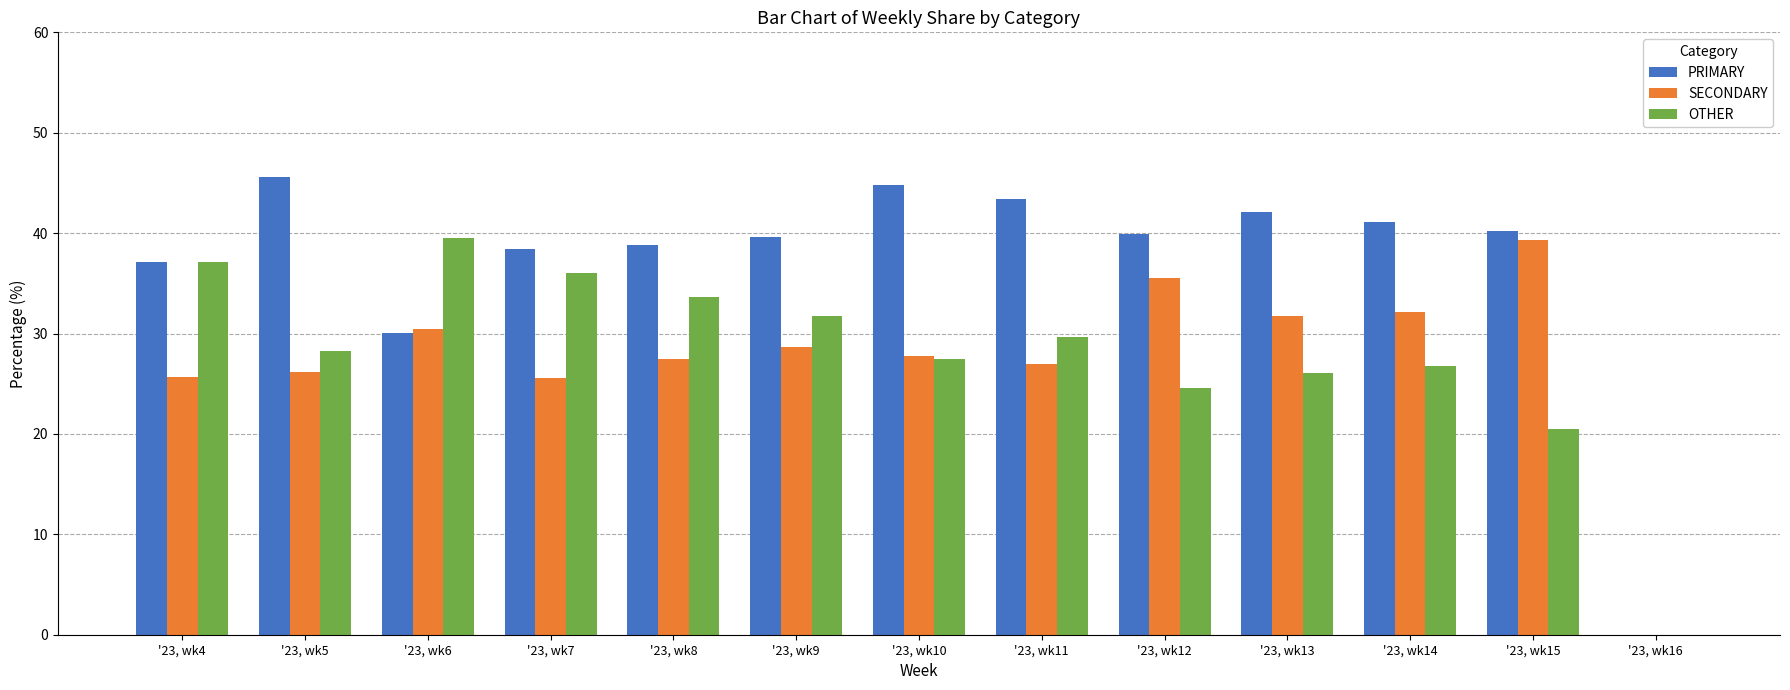

What is the sum of the PRIMARY values at '23, wk10 and '23, wk5?

90.3